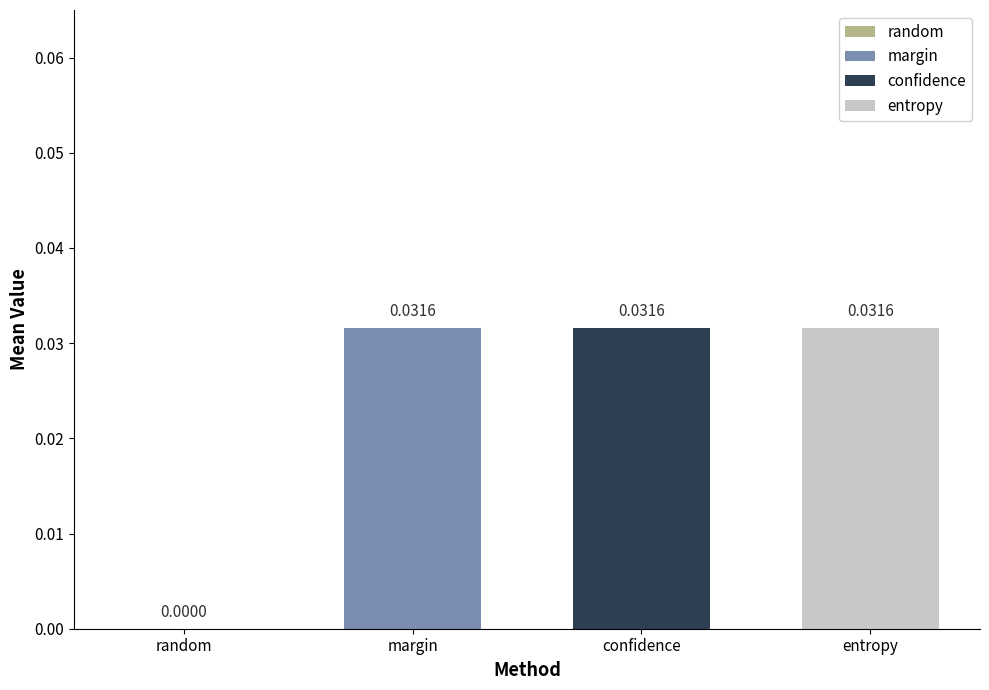

Between random and confidence, which is larger?

confidence